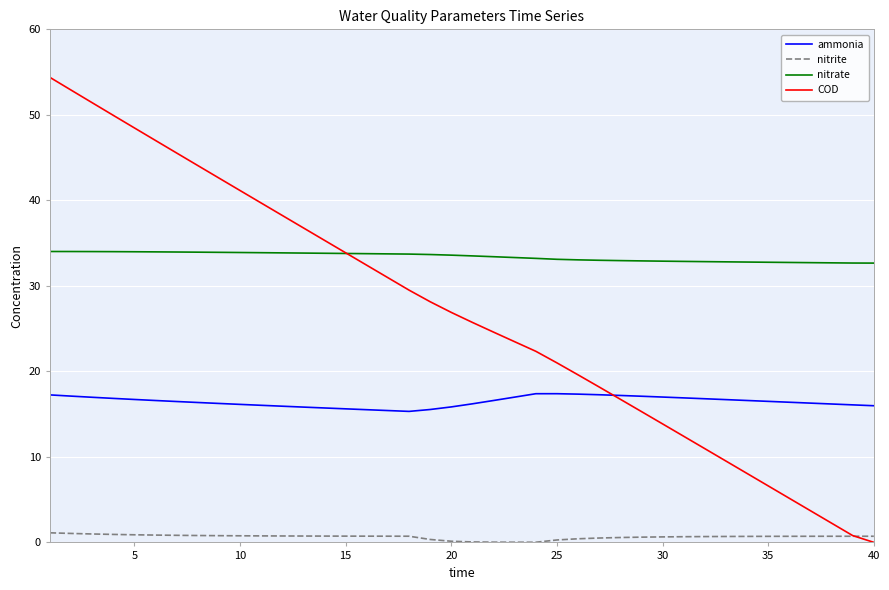

What is the greatest value displayed?

54.4